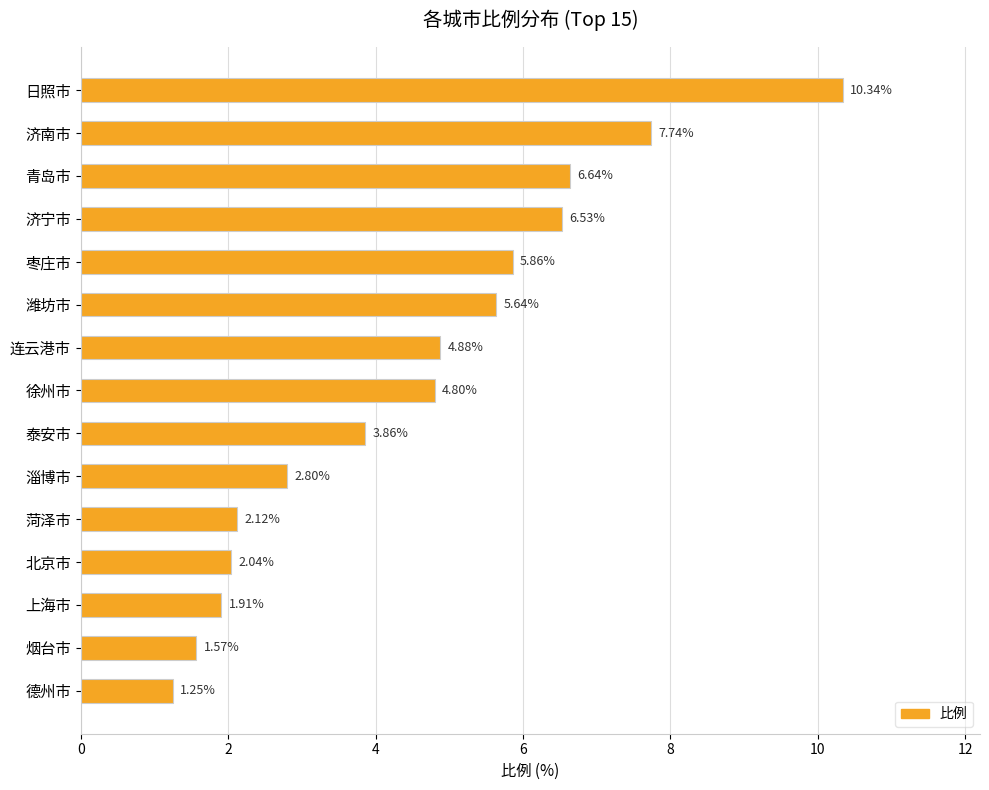

Count the number of data series in this chart.

1